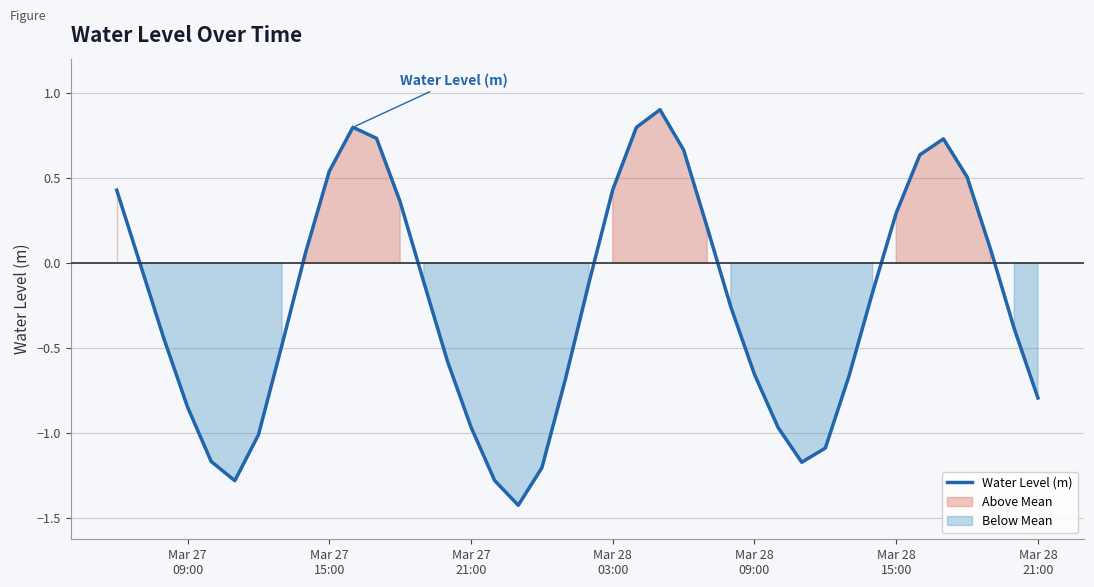

How many values are below 0?

24